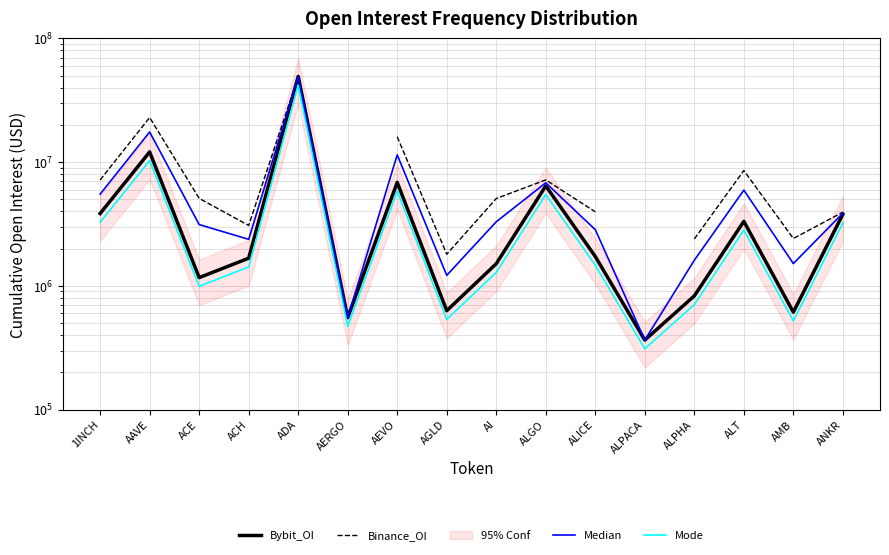

True or false: Binance_OI has more than 1 points higher than both neighbors.

True